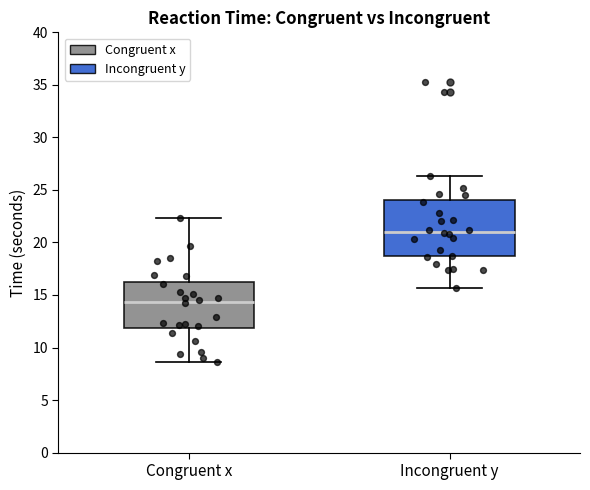

Reading left to right, read every box against the y-axis: the position of its median line, the range the box covers, and the ends of its whiskers. The values are not printed on the chart, so give them approximately, as read against the axis.

Congruent x: median 14.5, box 12.0 to 16.0, whiskers 8.5 to 22.5
Incongruent y: median 21.0, box 18.5 to 24.0, whiskers 15.5 to 26.5